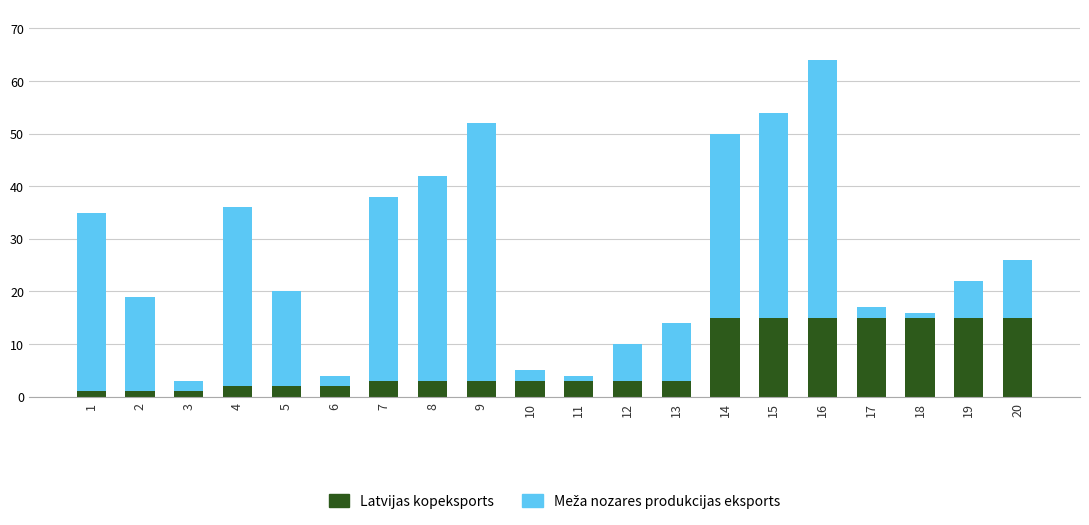

What is the sum of all Latvijas kopeksports values?

135